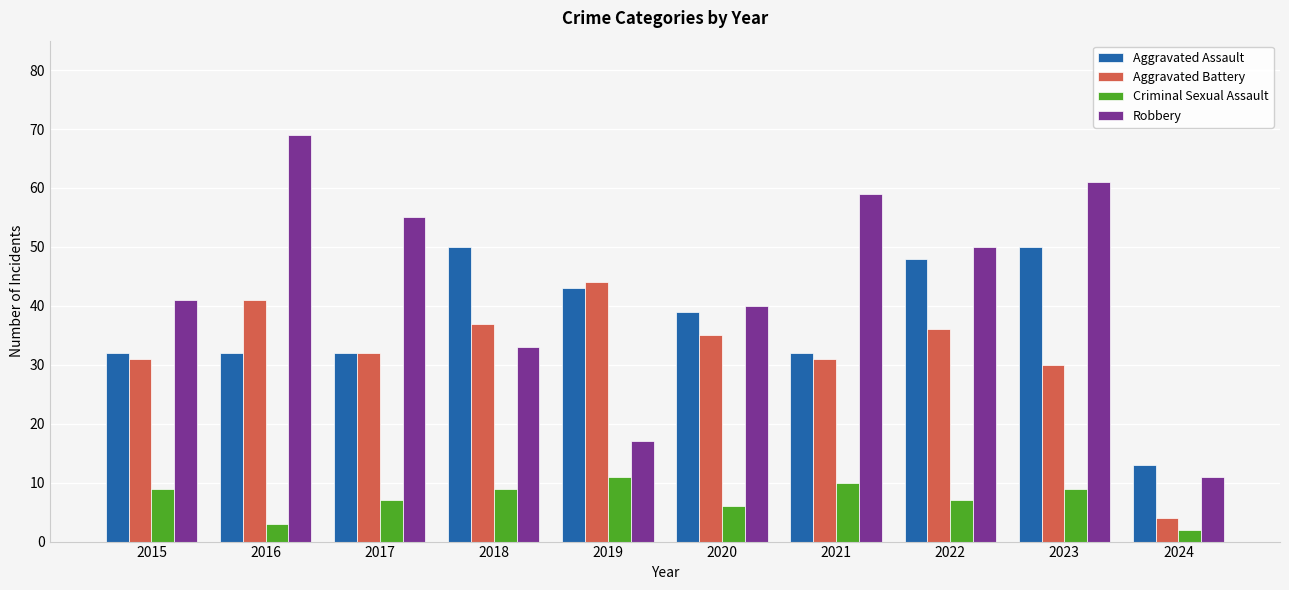

Does the chart contain stacked bars?

No